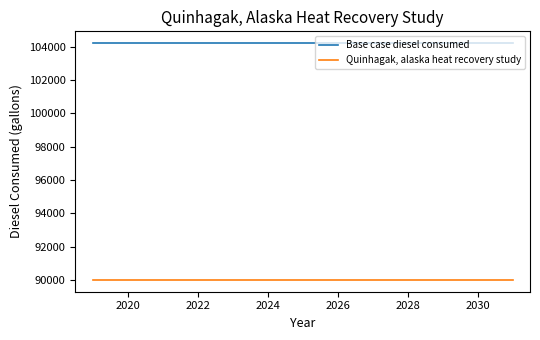

List the series in order of their peak value, highest first.

Base case diesel consumed, Quinhagak, alaska heat recovery study